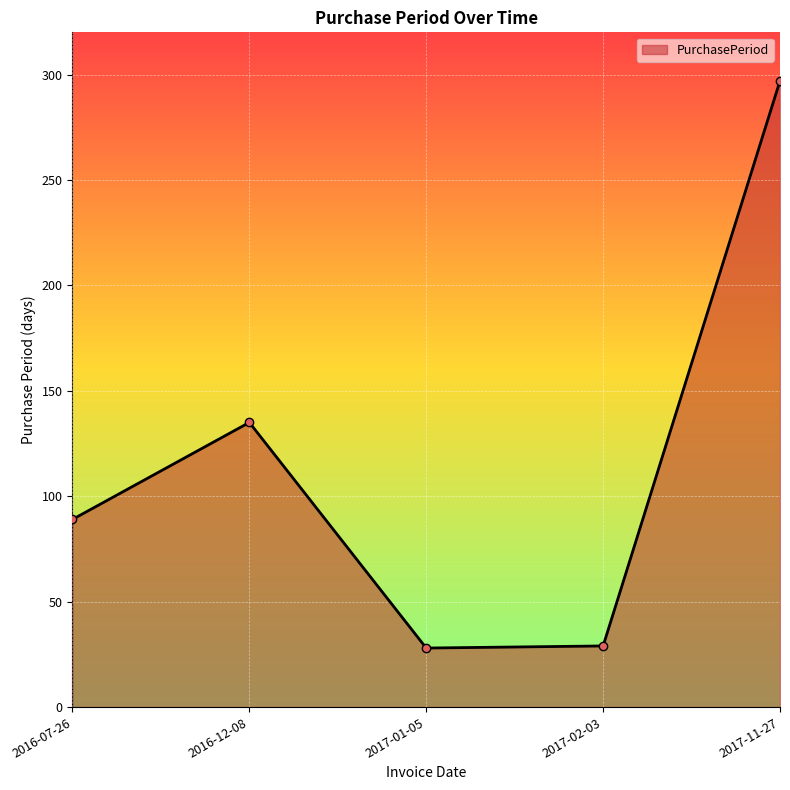

What is the value of the 5th point from the left?

297